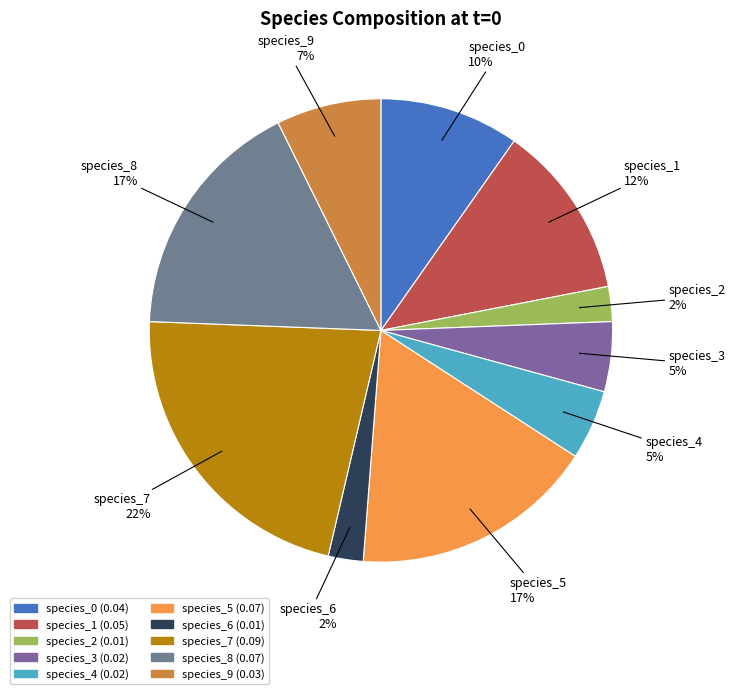

True or false: species_8 accounts for 2% of the total.

False